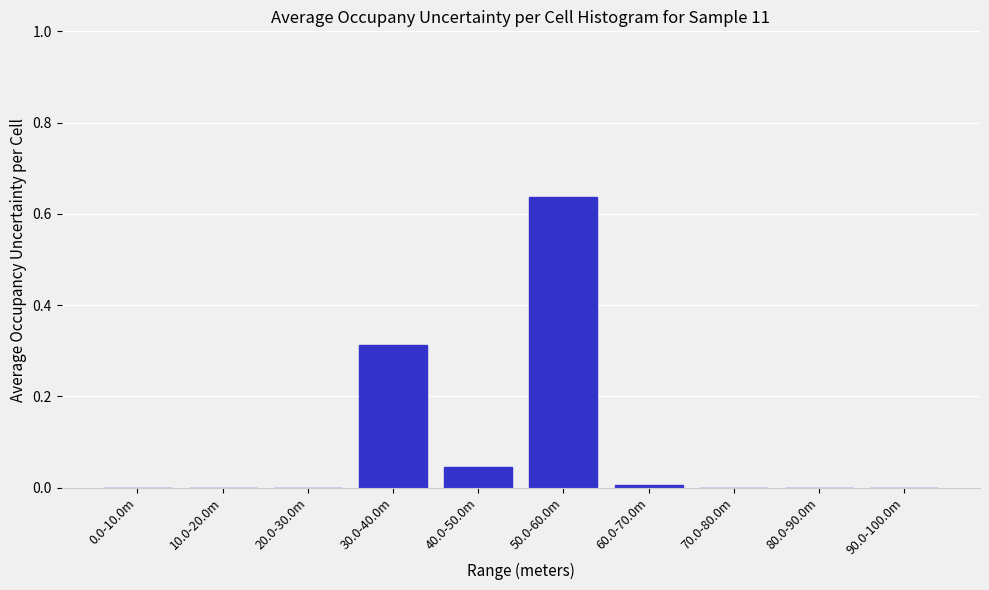

At which category does the chart reach its peak across all series?

50.0-60.0m